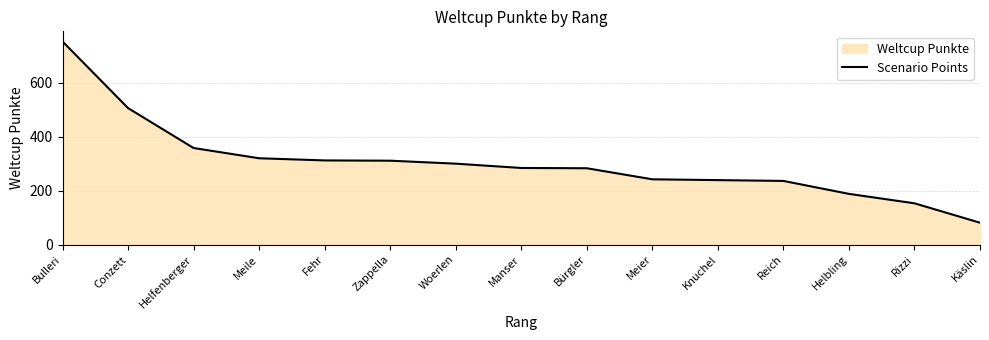

What is the difference between the values at Meile and Helfenberger?

38